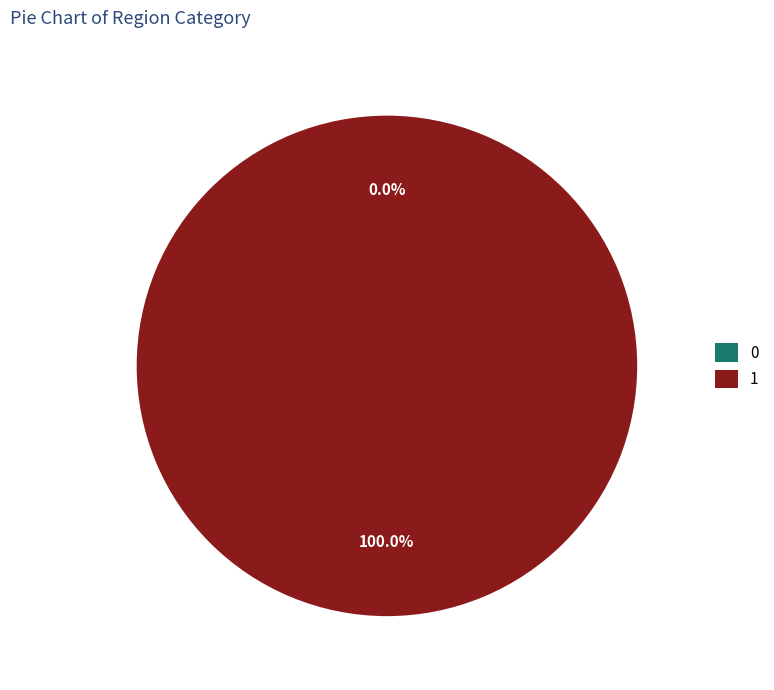

What is the majority slice?

1